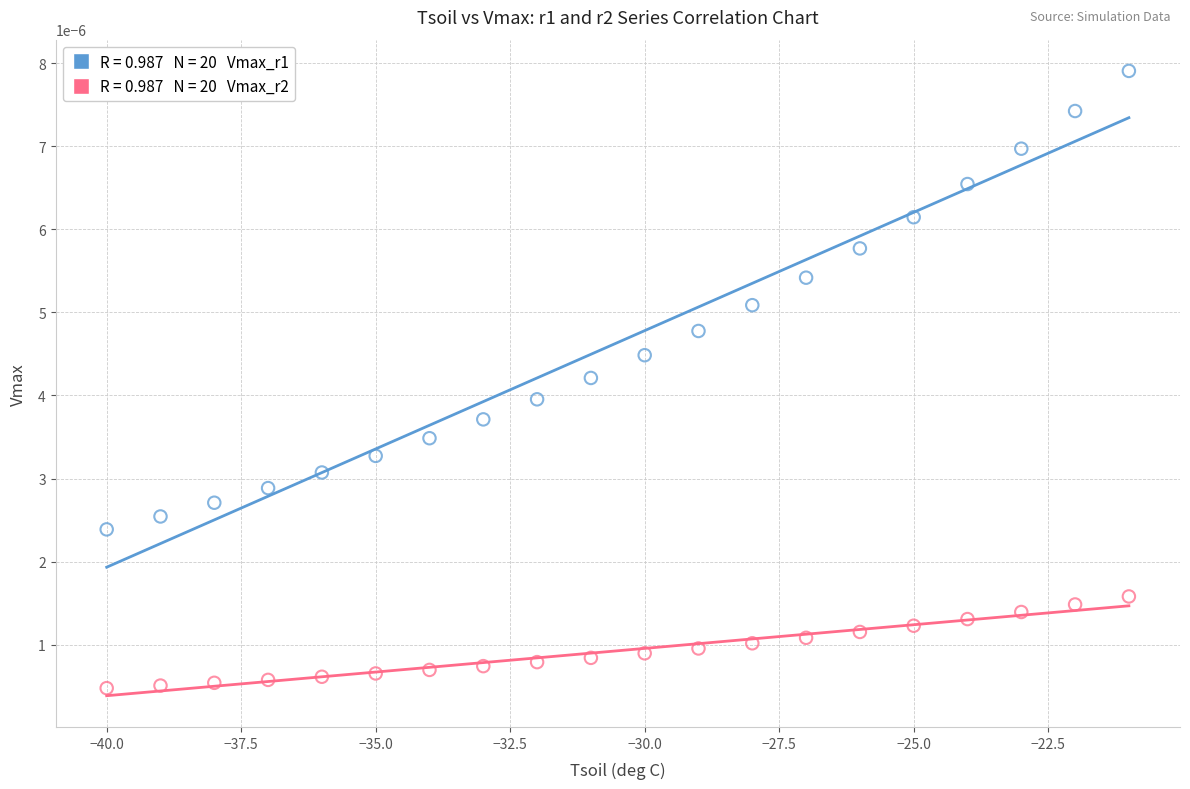

Across all data points, what is the range of X values (max minus min)?

19.0